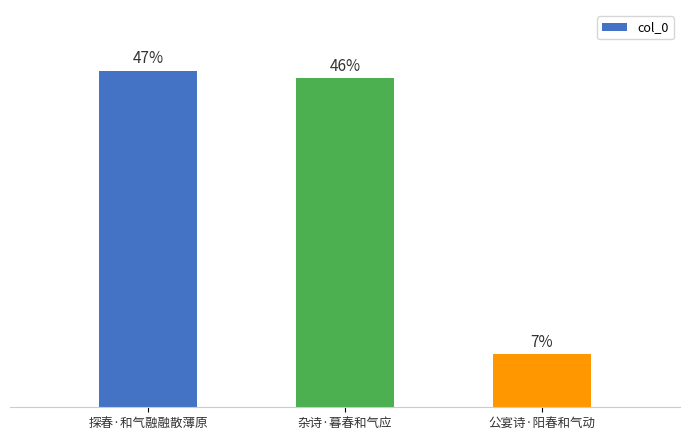

List the labels in order of value, smallest first.

公宴诗·阳春和气动, 杂诗·暮春和气应, 探春·和气融融散薄原